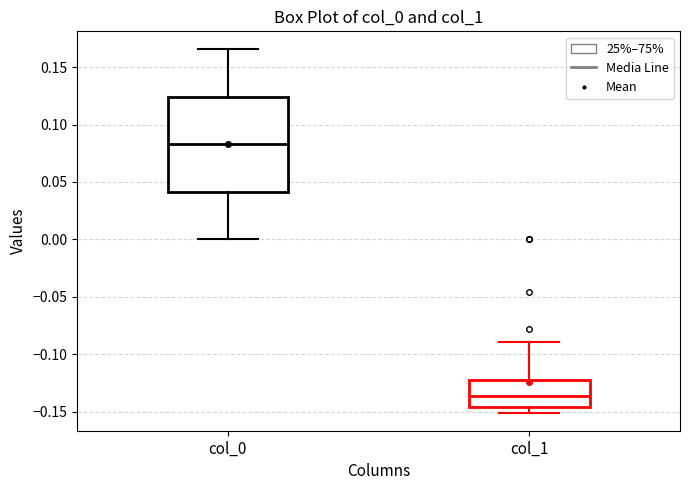

Reading left to right, transcribe this box plot: for each box, give where its median line is, the range the box spans, and where its two whiskers end, as read against the y-axis. The values are not printed on the chart, so give them approximately, as read against the axis.

col_0: median 0.085, box 0.040 to 0.125, whiskers 0.000 to 0.165
col_1: median -0.135, box -0.145 to -0.120, whiskers -0.150 to -0.090